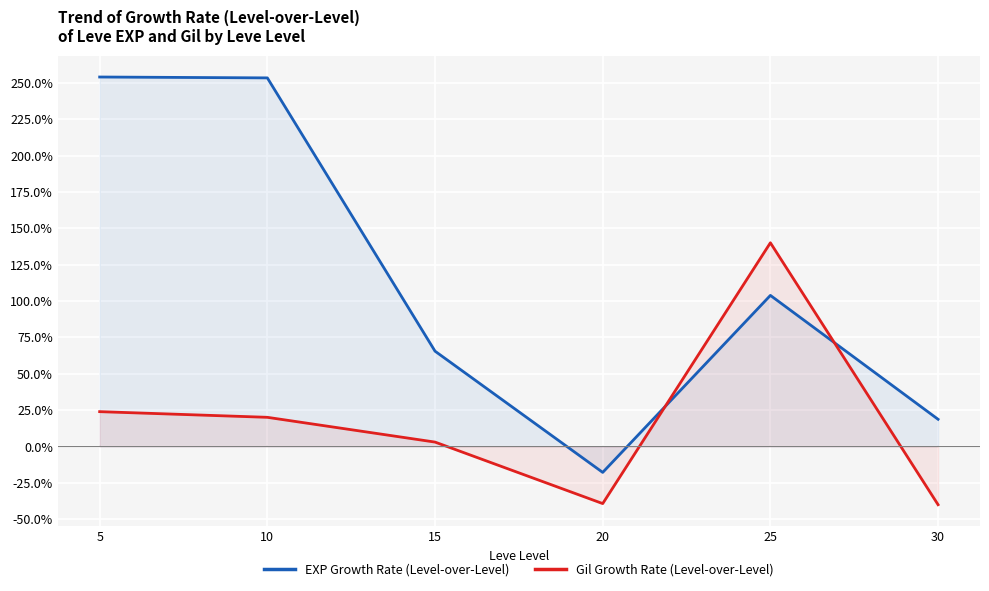

Rank the series by their maximum value, from highest to lowest.

EXP Growth Rate (Level-over-Level), Gil Growth Rate (Level-over-Level)